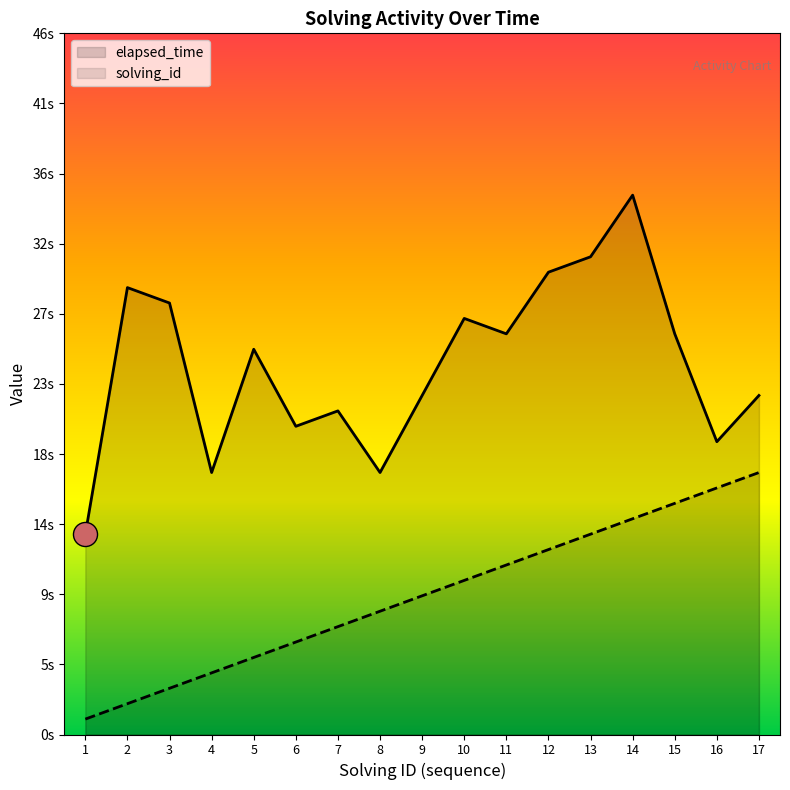

Is the value of solving_id at 17 greater than the value of elapsed_time at 9?

No